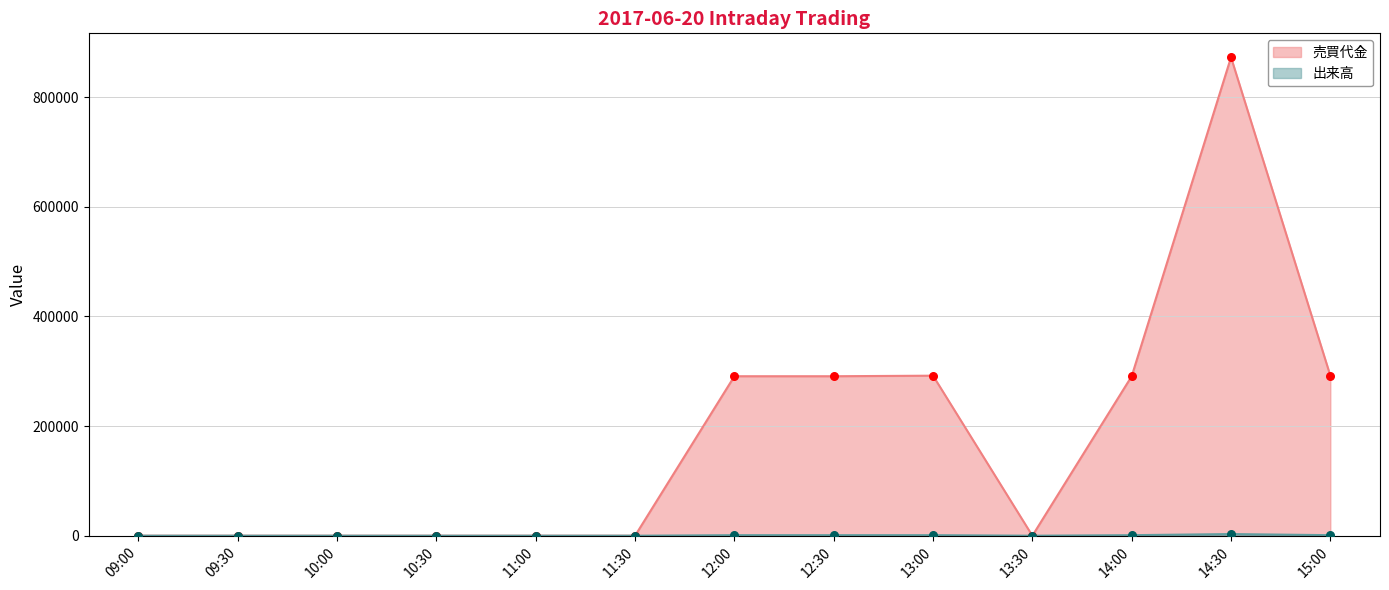

Is the value of 売買代金 at 14:30 greater than the value of 出来高 at 13:00?

Yes